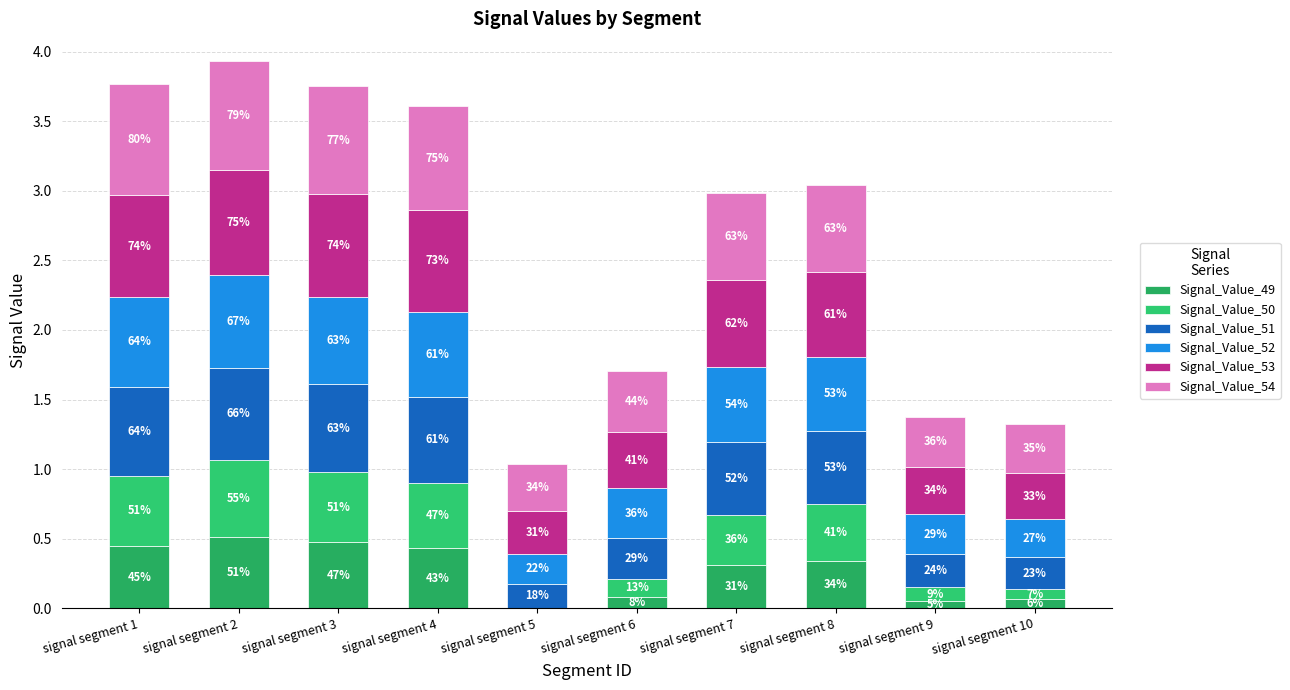

Does the chart contain stacked bars?

Yes